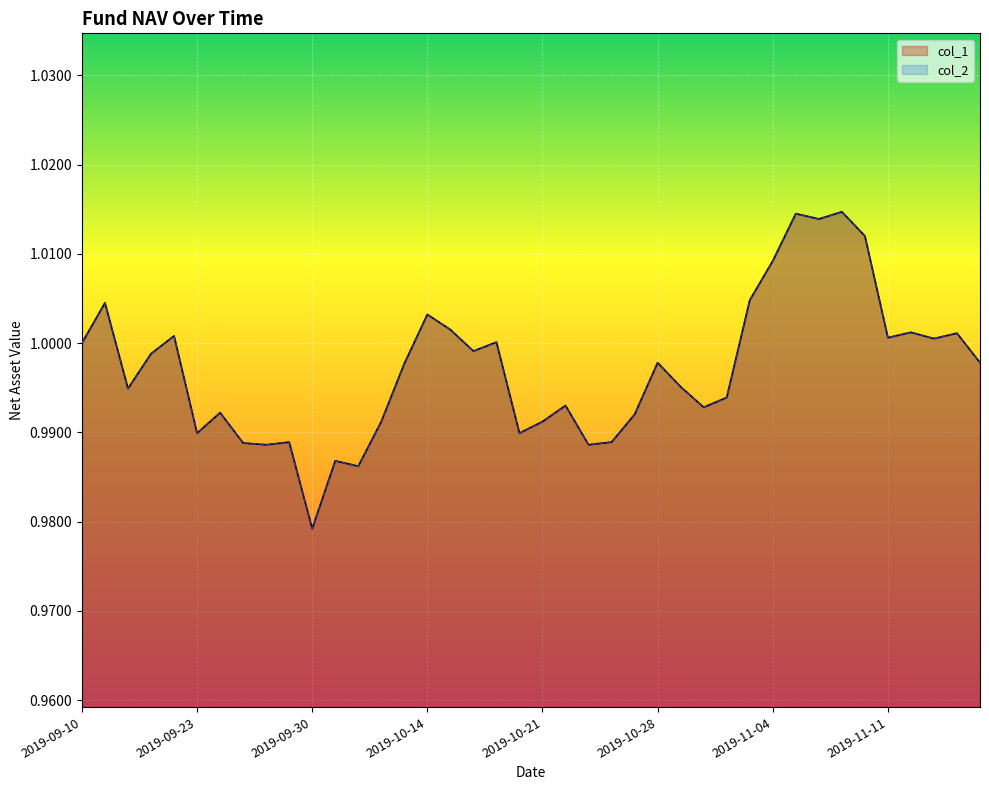

What is the label of the 2nd point from the left?

2019-09-12